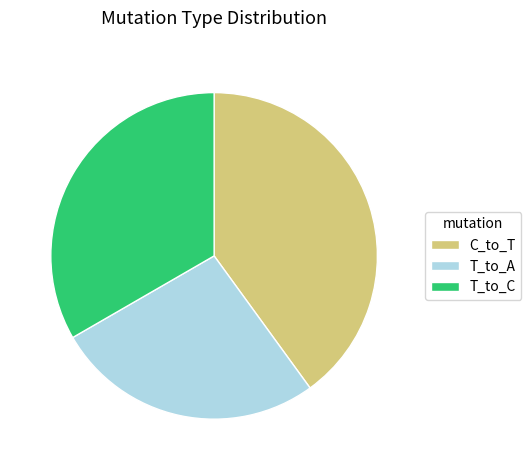

Is T_to_C the majority of the pie?

No